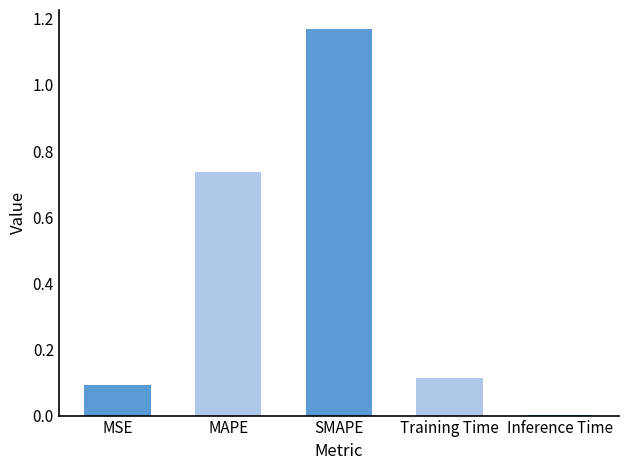

Approximately how many times larger is the value at MAPE compared to SMAPE?

0.6